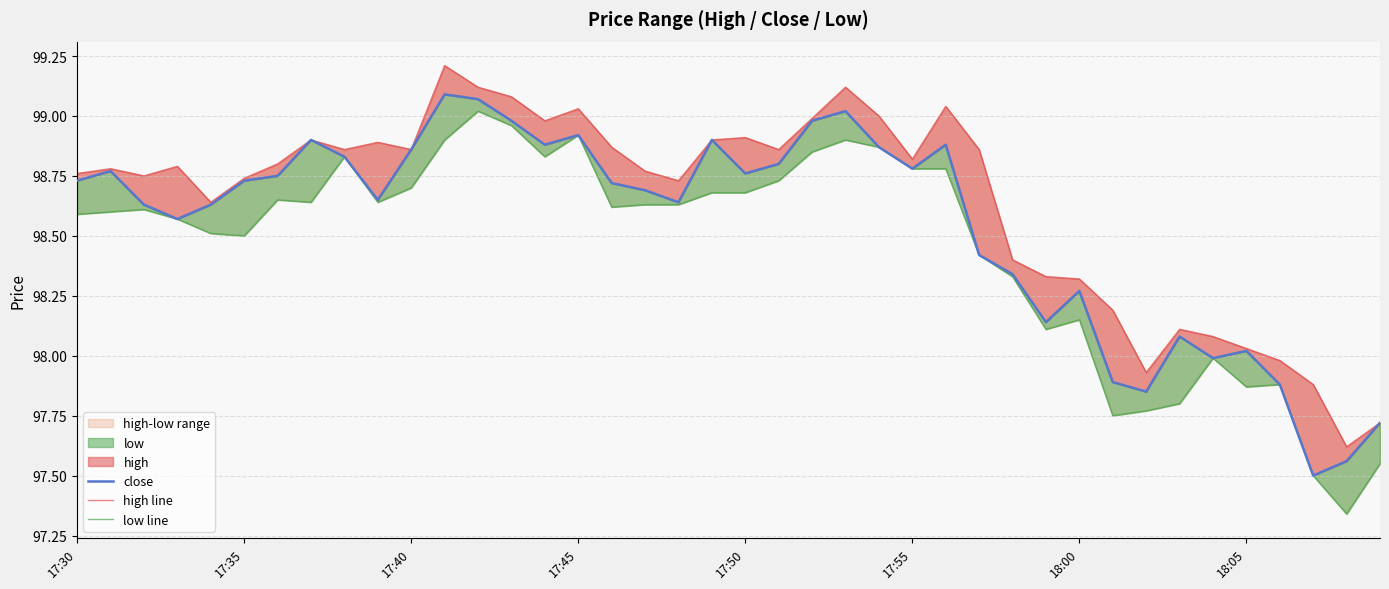

Reading right to left, transcribe all the data shown in this chart.

close: 97.7	97.6	97.5	97.9	98.0	98.0	98.1	97.8	97.9	98.3	98.1	98.3	98.4	98.9	98.8	98.9	99.0	99.0	98.8	98.8	98.9	98.6	98.7	98.7	98.9	98.9	99.0	99.1	99.1	98.9	98.7	98.8	98.9	98.8	98.7	98.6	98.6	98.6	98.8	98.7
high line: 97.7	97.6	97.9	98.0	98.0	98.1	98.1	97.9	98.2	98.3	98.3	98.4	98.9	99.0	98.8	99.0	99.1	99.0	98.9	98.9	98.9	98.7	98.8	98.9	99.0	99.0	99.1	99.1	99.2	98.9	98.9	98.9	98.9	98.8	98.7	98.6	98.8	98.8	98.8	98.8
low line: 97.5	97.3	97.5	97.9	97.9	98.0	97.8	97.8	97.8	98.2	98.1	98.3	98.4	98.8	98.8	98.9	98.9	98.8	98.7	98.7	98.7	98.6	98.6	98.6	98.9	98.8	99.0	99.0	98.9	98.7	98.6	98.8	98.6	98.7	98.5	98.5	98.6	98.6	98.6	98.6